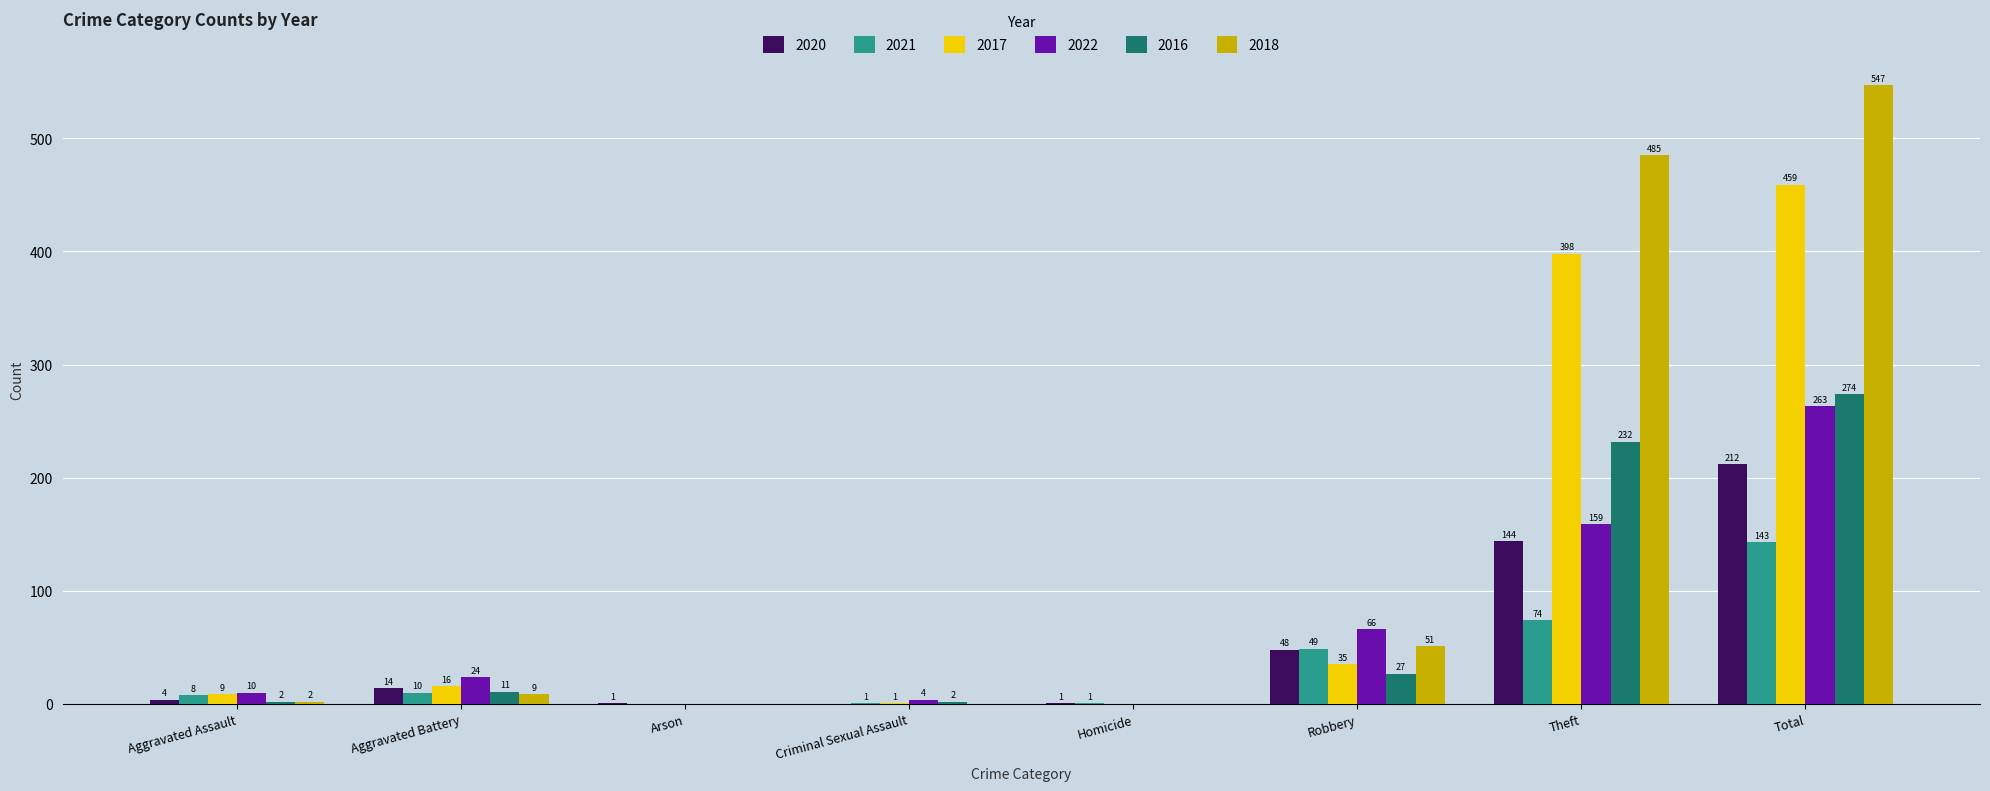

What is the average value of the 2020 series?

53